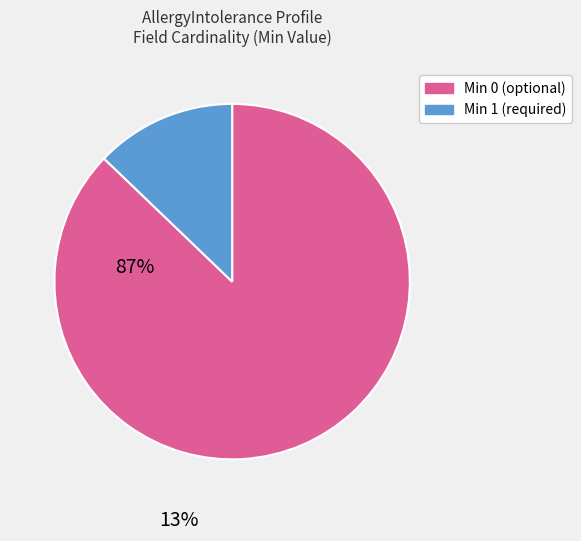

Is there a majority slice in this chart?

Yes